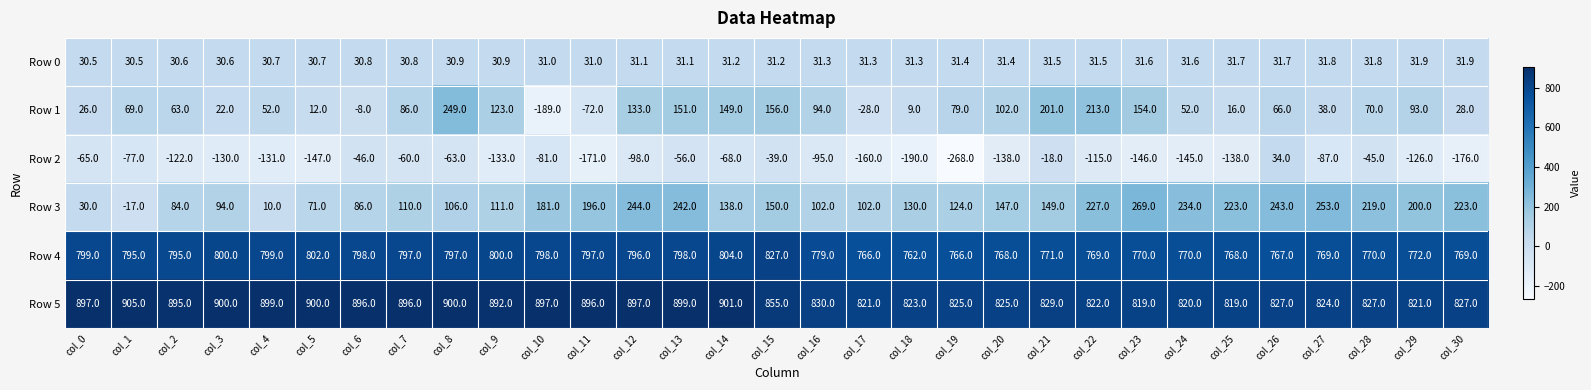

Rank the series by their maximum value, from lowest to highest.

Row 0, Row 2, Row 1, Row 3, Row 4, Row 5